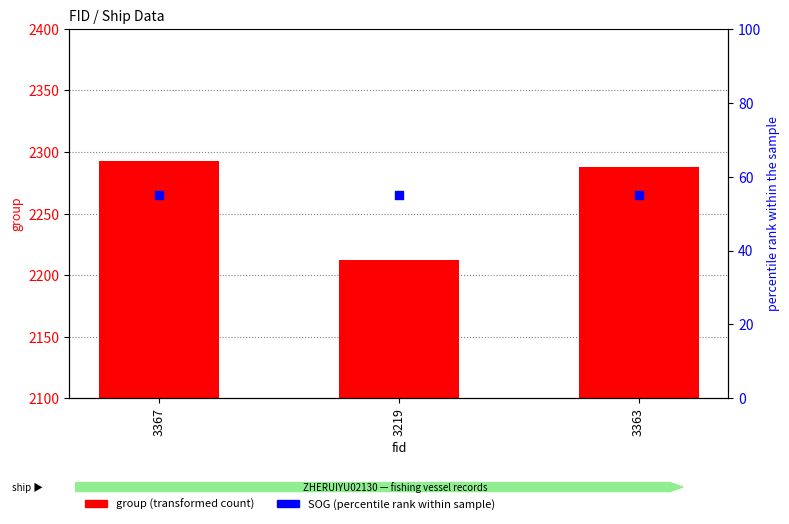

Is the value of SOG (percentile rank) at 3219 greater than the value of group (transformed count) at 3219?

No